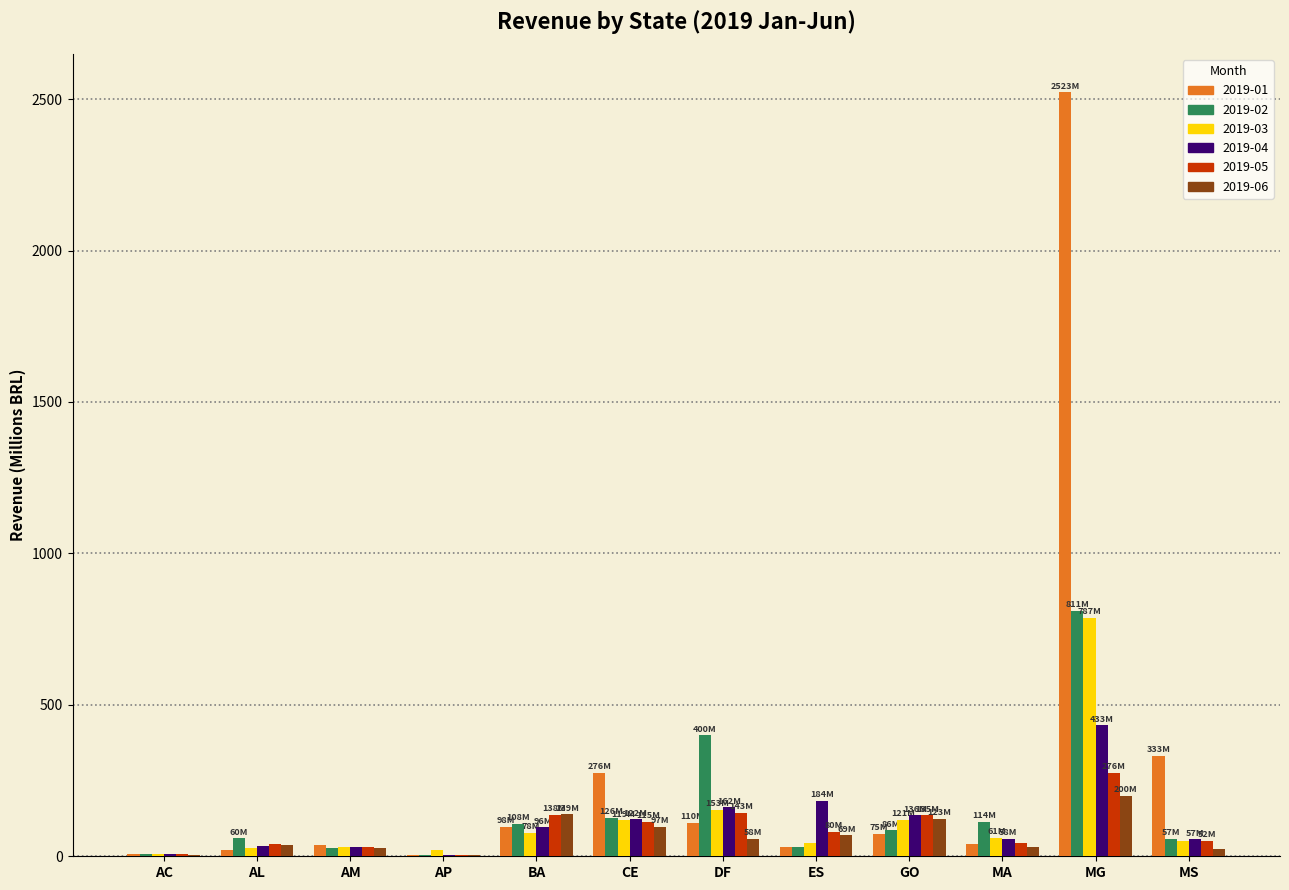

How many groups of bars are there?

12